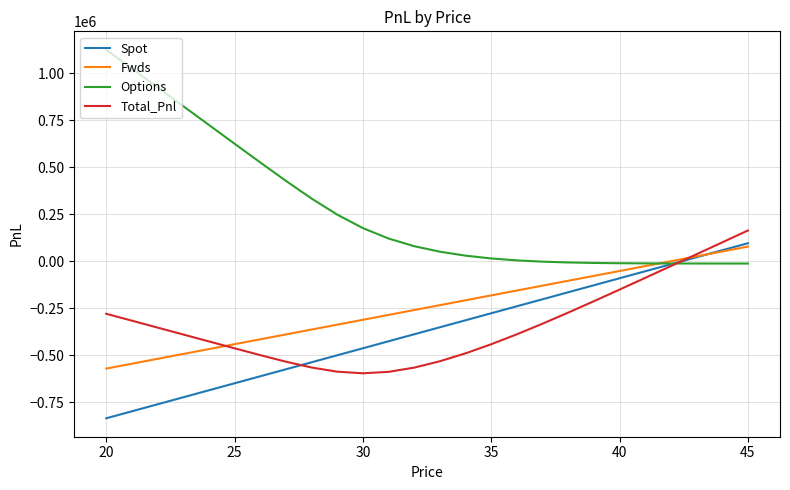

Which series has the largest total across all categories?

Options